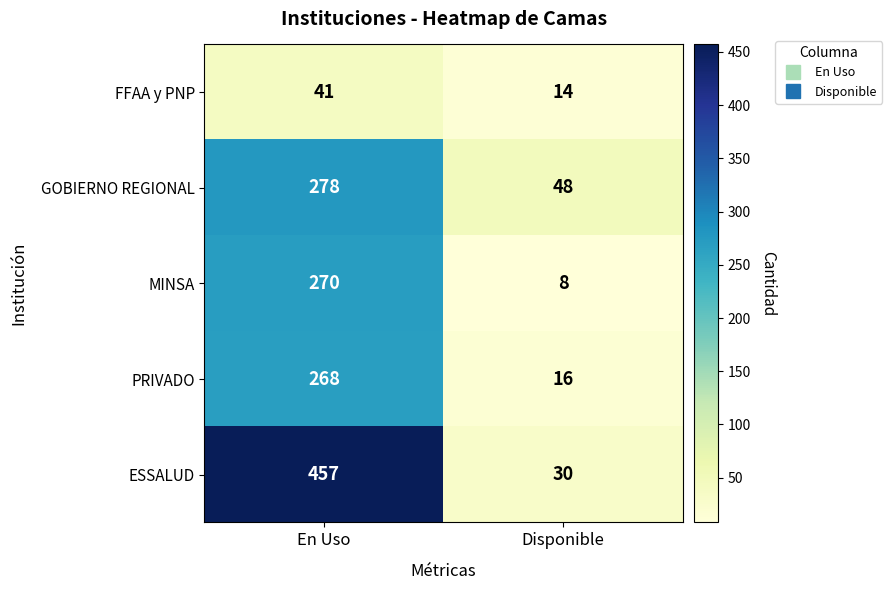

At how many categories does at least one series exceed 344?

1